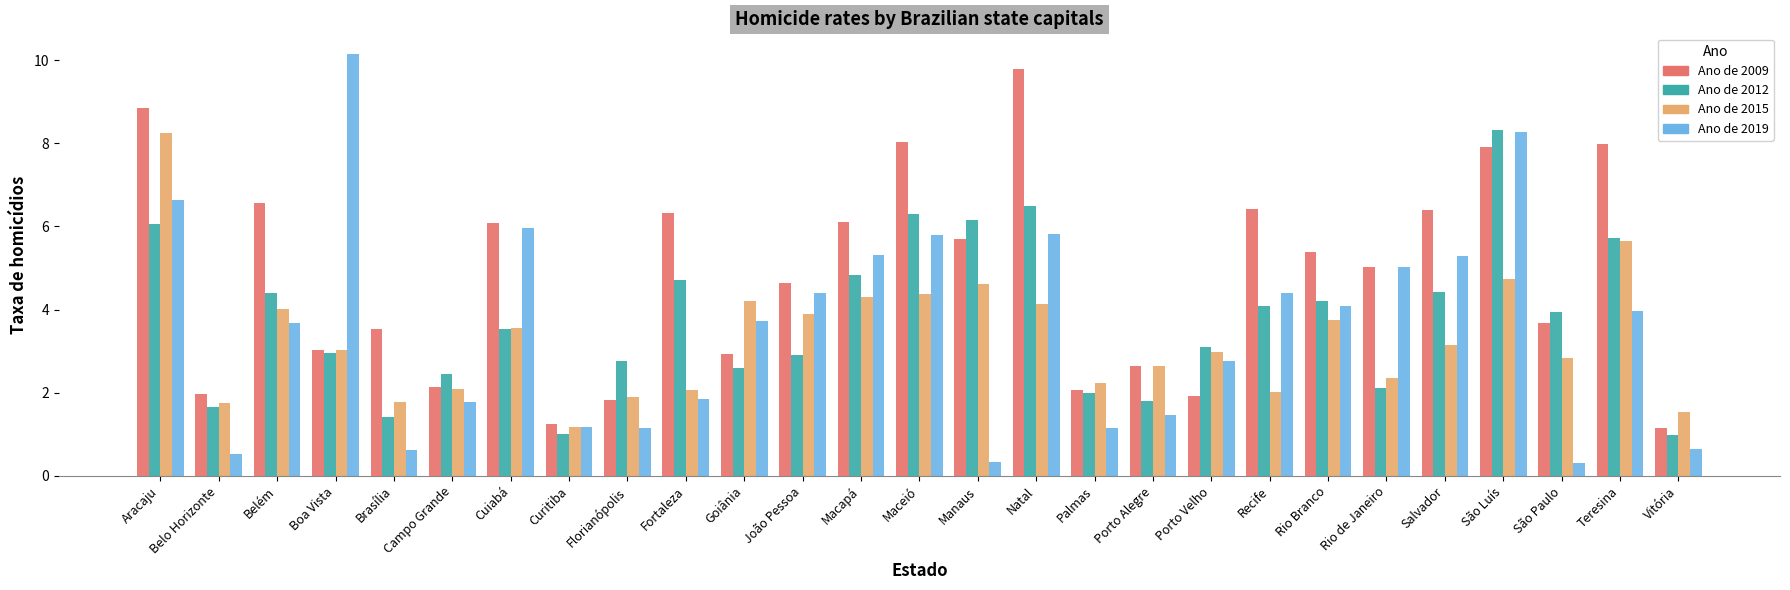

How many series are shown in this chart?

4